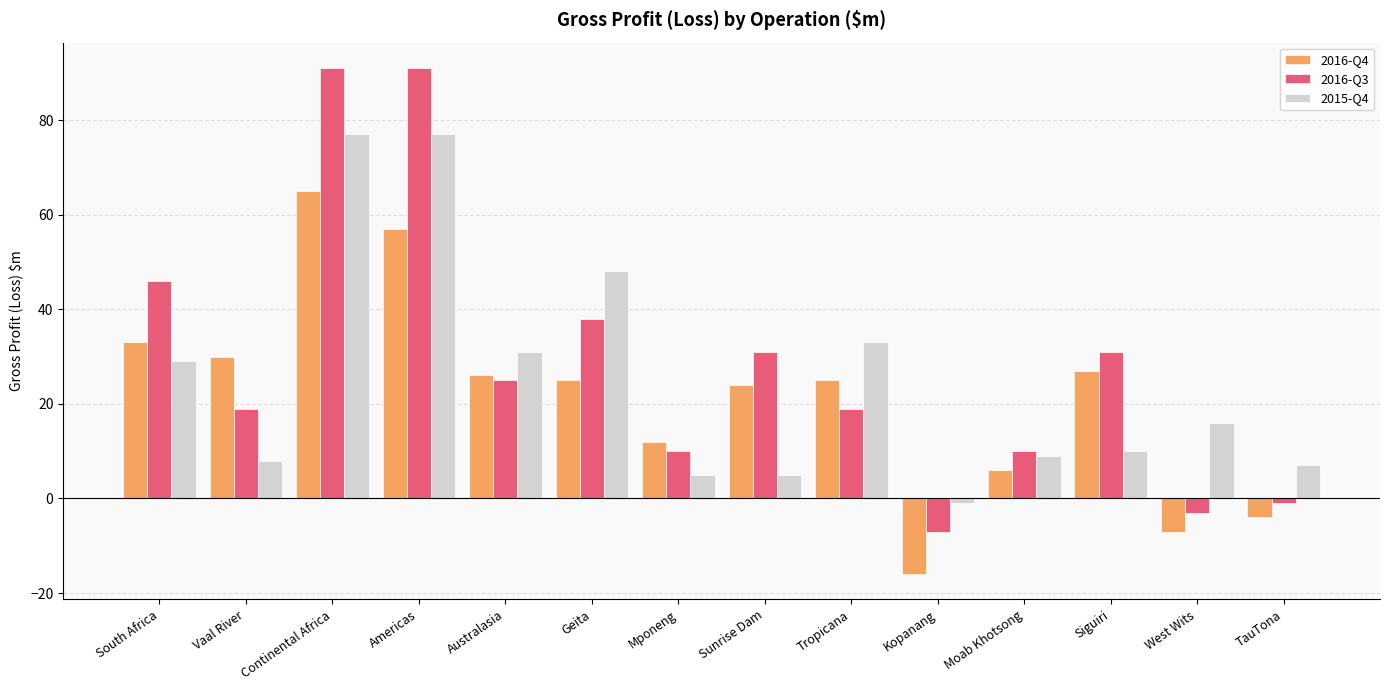

What is the sum of the 2016-Q4 values at Geita and Vaal River?

55